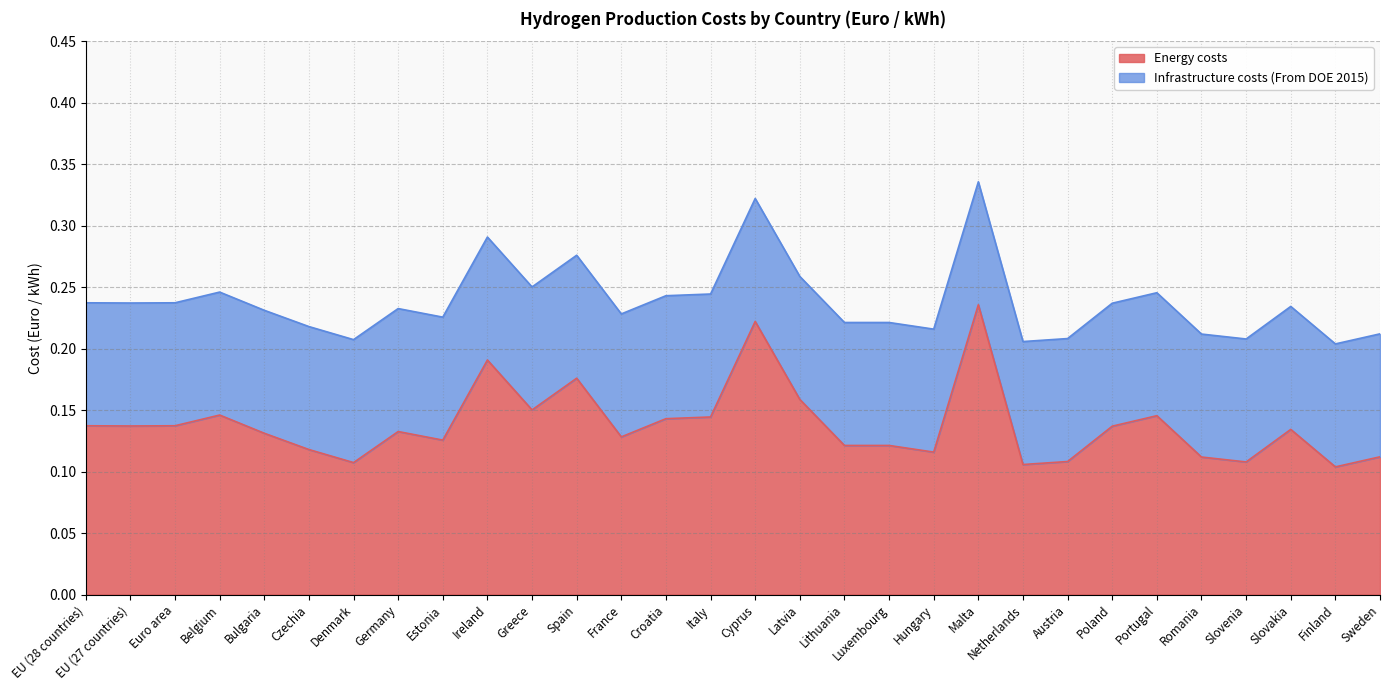

Reading left to right, transcribe all the data shown in this chart.

EU (28 countries)=0.1	EU (27 countries)=0.1	Euro area=0.1	Belgium=0.1	Bulgaria=0.1	Czechia=0.1	Denmark=0.1	Germany=0.1	Estonia=0.1	Ireland=0.2	Greece=0.2	Spain=0.2	France=0.1	Croatia=0.1	Italy=0.1	Cyprus=0.2	Latvia=0.2	Lithuania=0.1	Luxembourg=0.1	Hungary=0.1	Malta=0.2	Netherlands=0.1	Austria=0.1	Poland=0.1	Portugal=0.1	Romania=0.1	Slovenia=0.1	Slovakia=0.1	Finland=0.1	Sweden=0.1